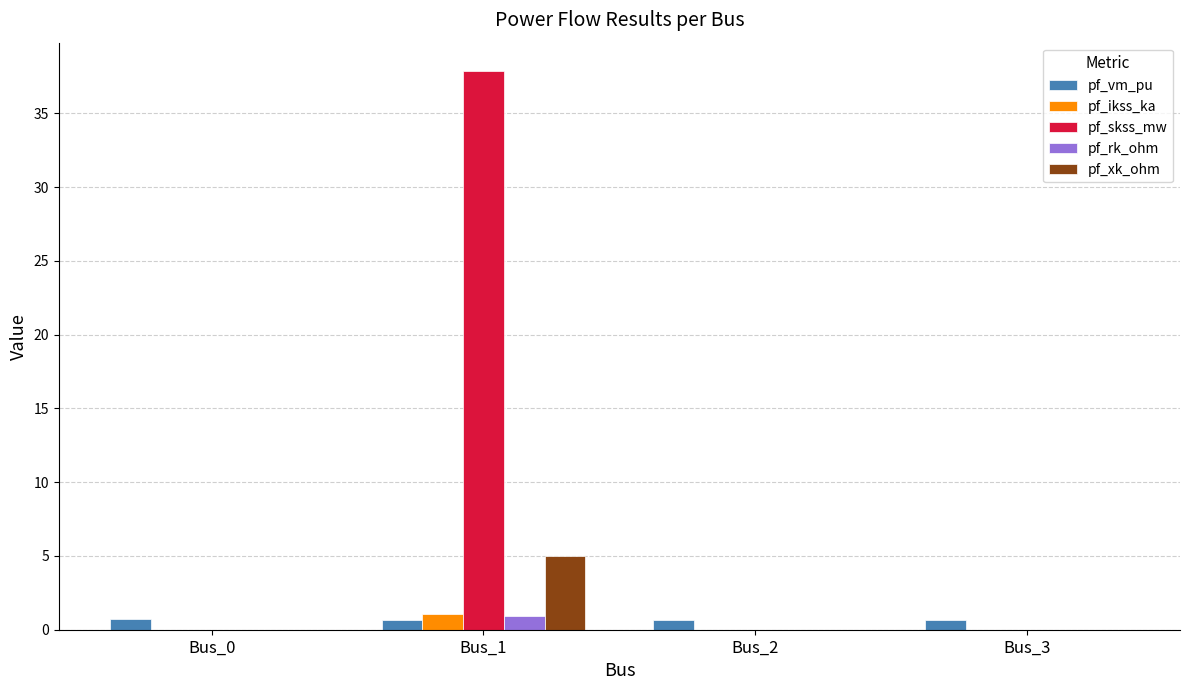

True or false: pf_ikss_ka has a value of 0.0 at Bus_0.

True